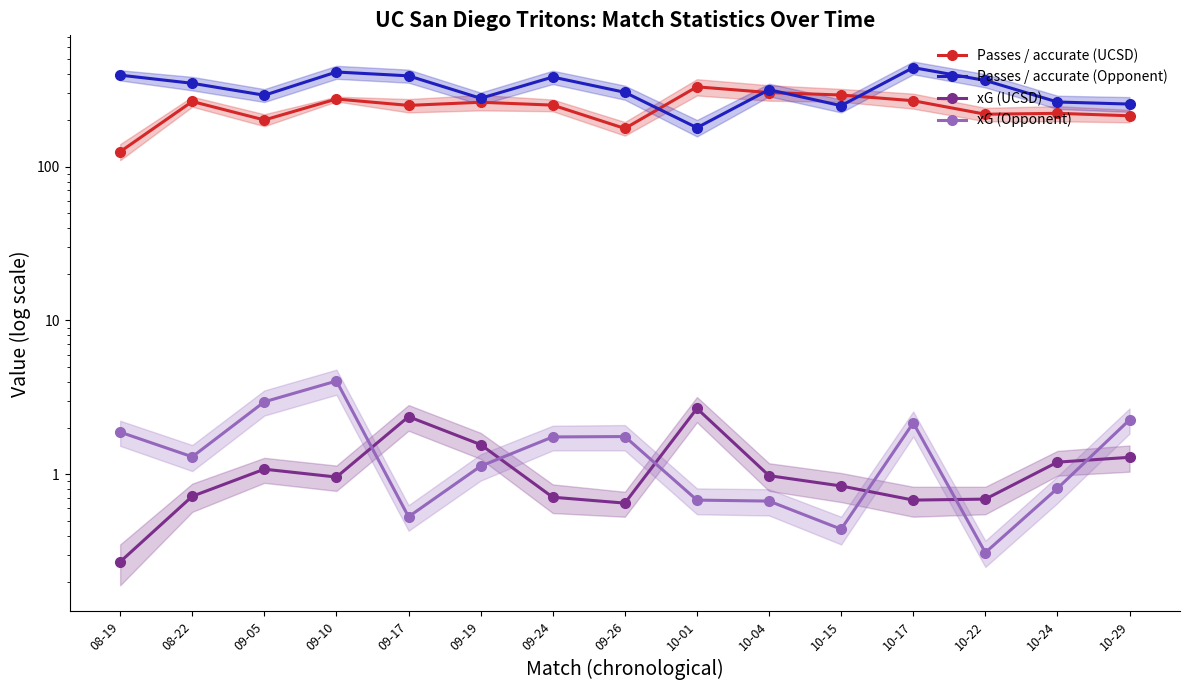

Where is the first local maximum for Passes / accurate (UCSD)?

08-22